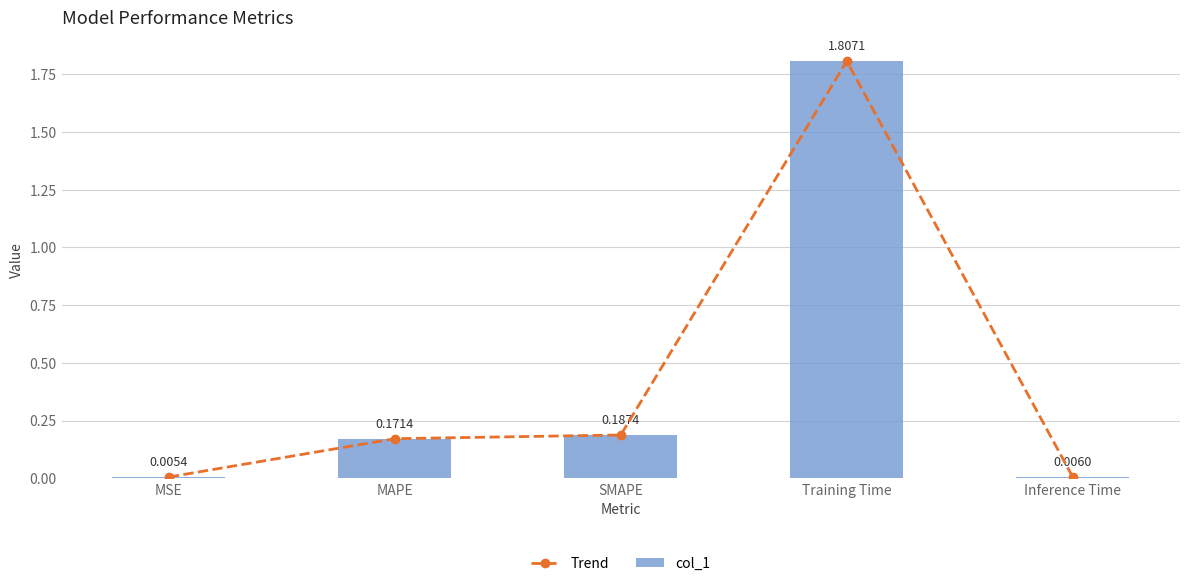

Which category has the highest value in the col_1 series?

Training Time